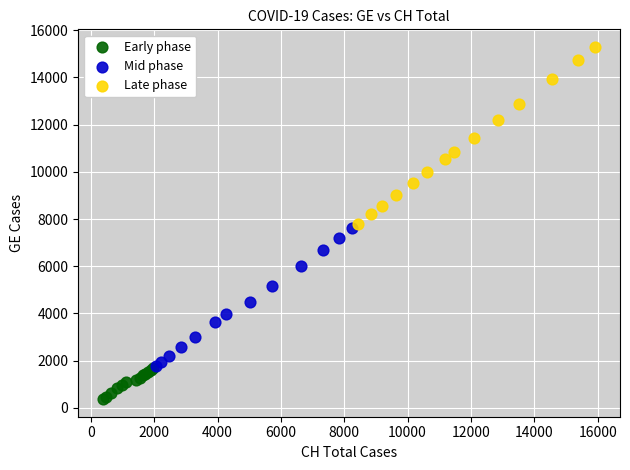

Which series has the widest spread of Y values?

Late phase